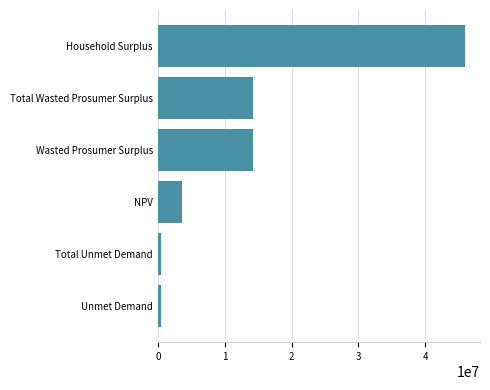

Does the chart contain any negative values?

No